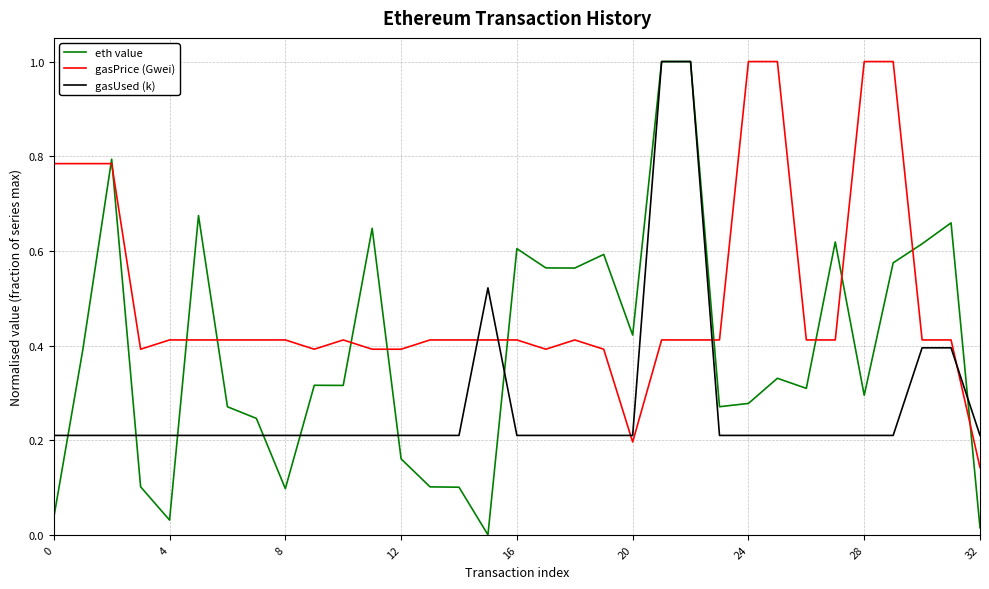

Which series ends up on top after the final intersection of gasPrice (Gwei) and gasUsed (k)?

gasUsed (k)